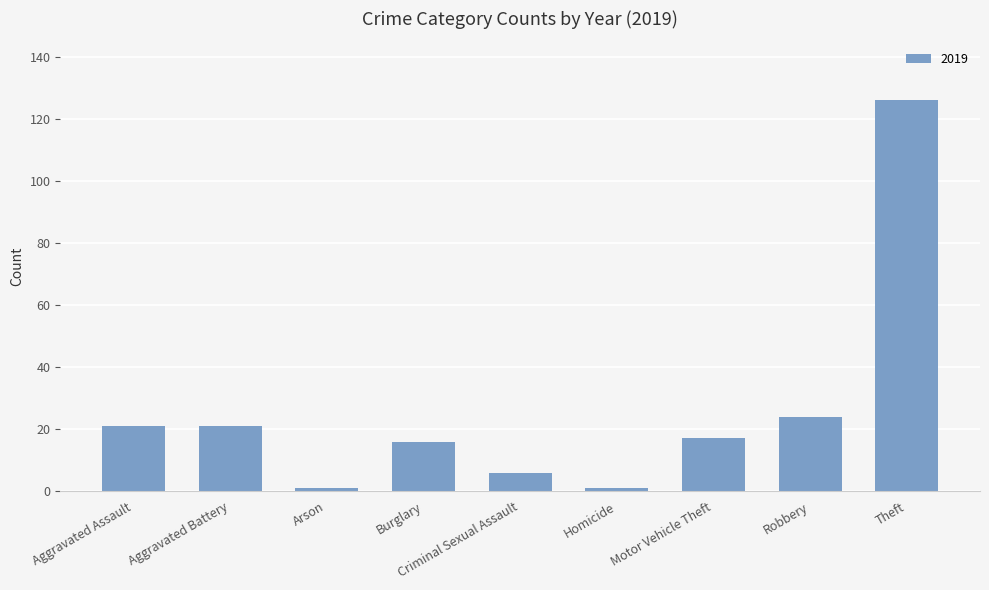

What position from the left is Theft?

9